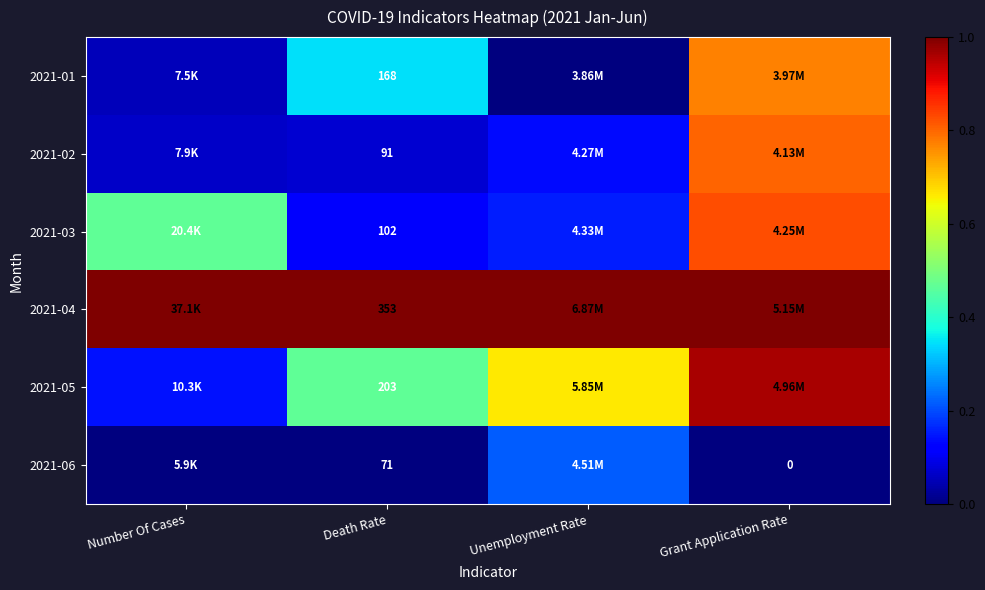

The value of 2021-03 at Unemployment Rate is 0.2. True or false?

True